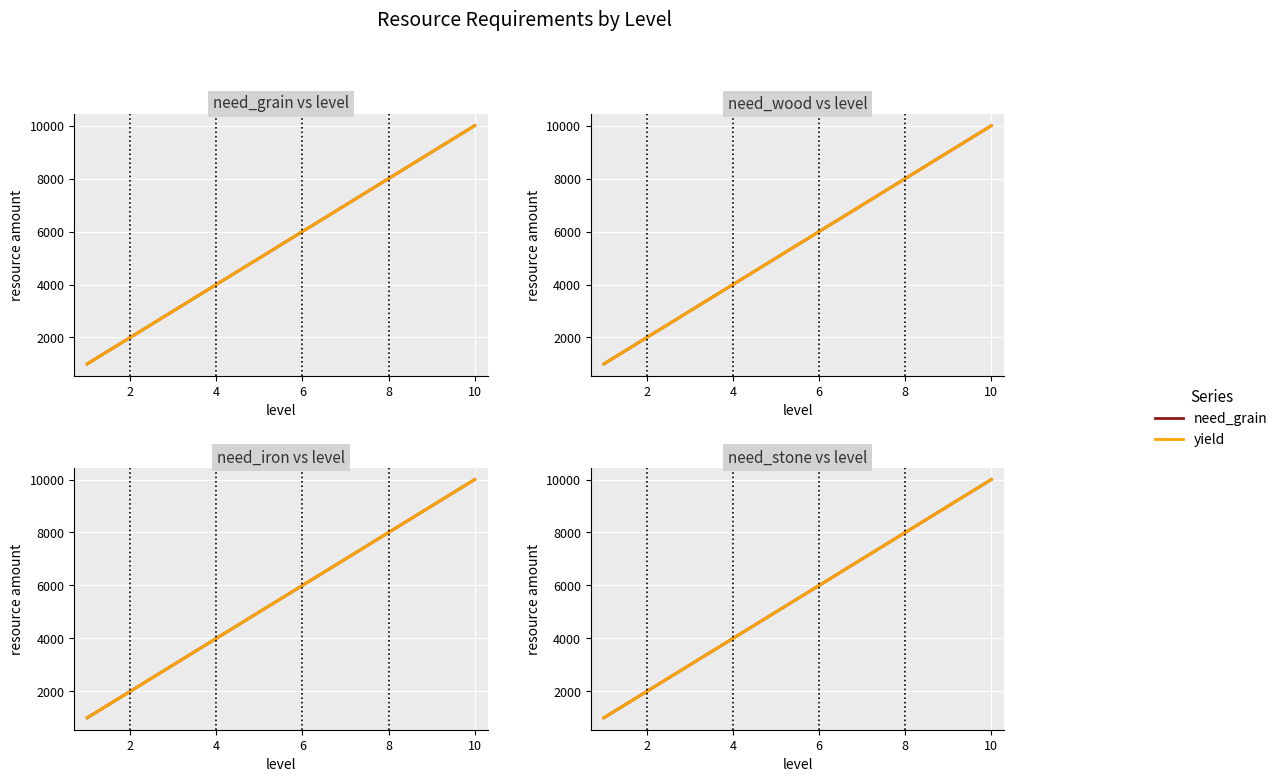

Between 7 and 8, which series saw the biggest shift?

need_grain